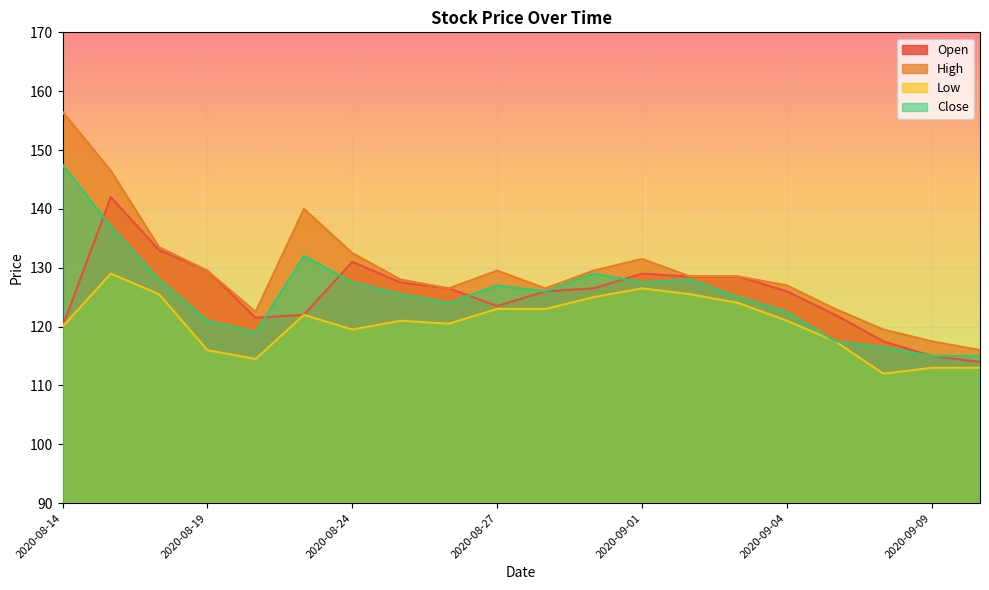

What is the label of the 4th point from the left?

2020-08-19